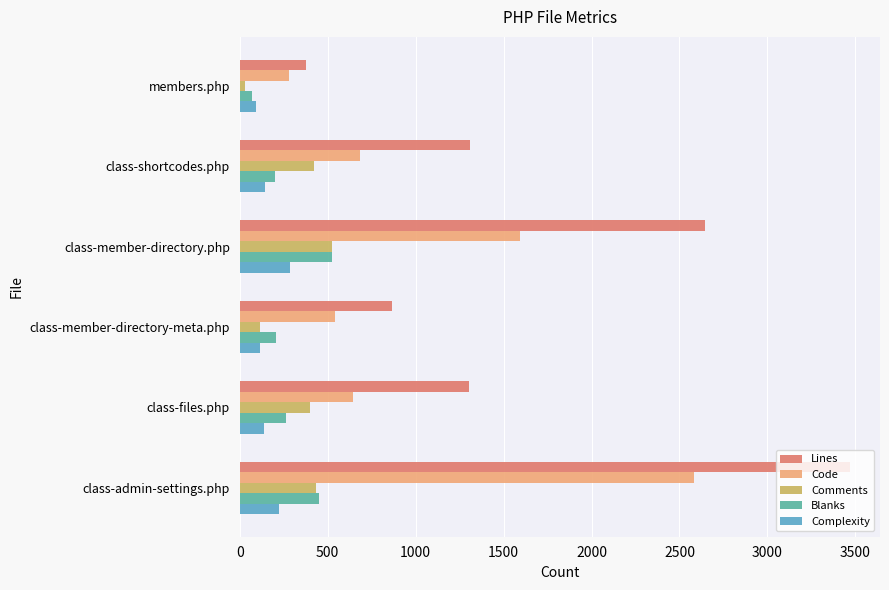

At which category is the sum across all series the highest?

class-admin-settings.php